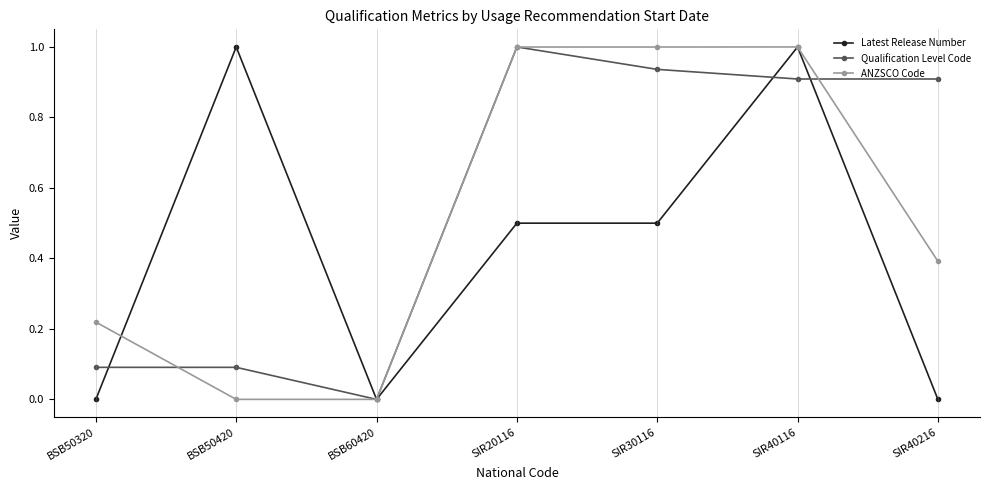

How many lines are shown in the chart?

3